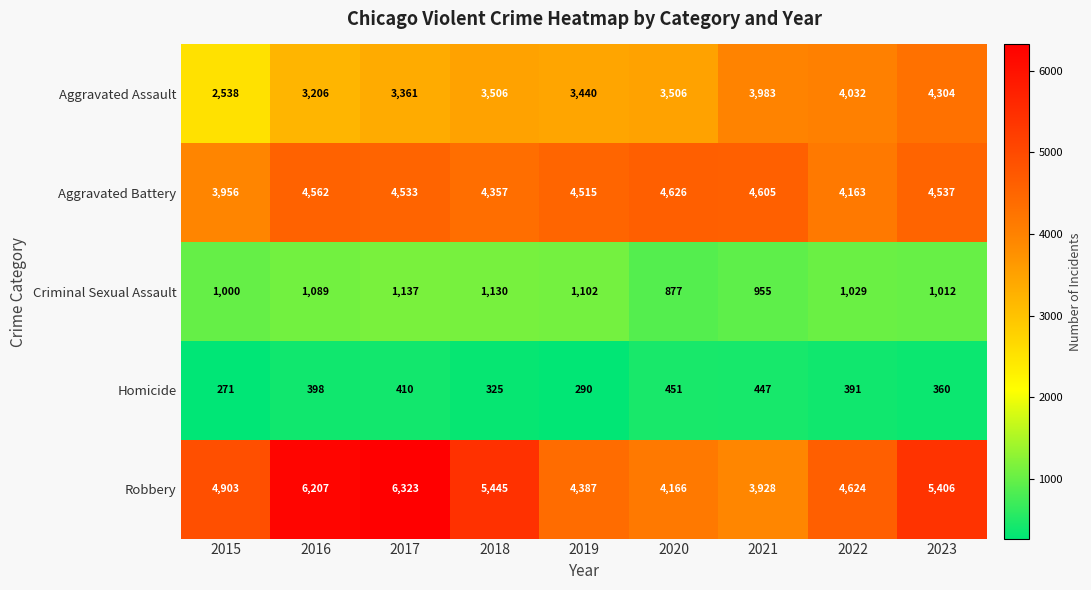

What is the difference between the highest and lowest values at 2020?

4175